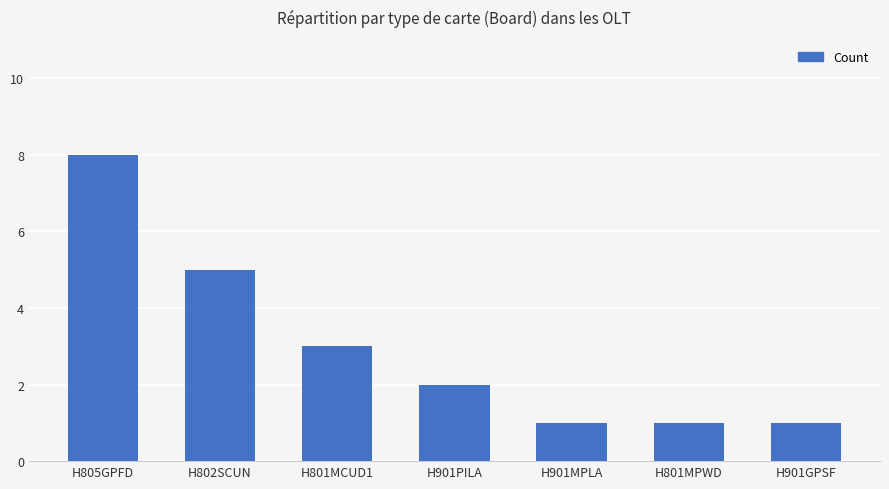

Is it true that the value at H805GPFD is 2?

False